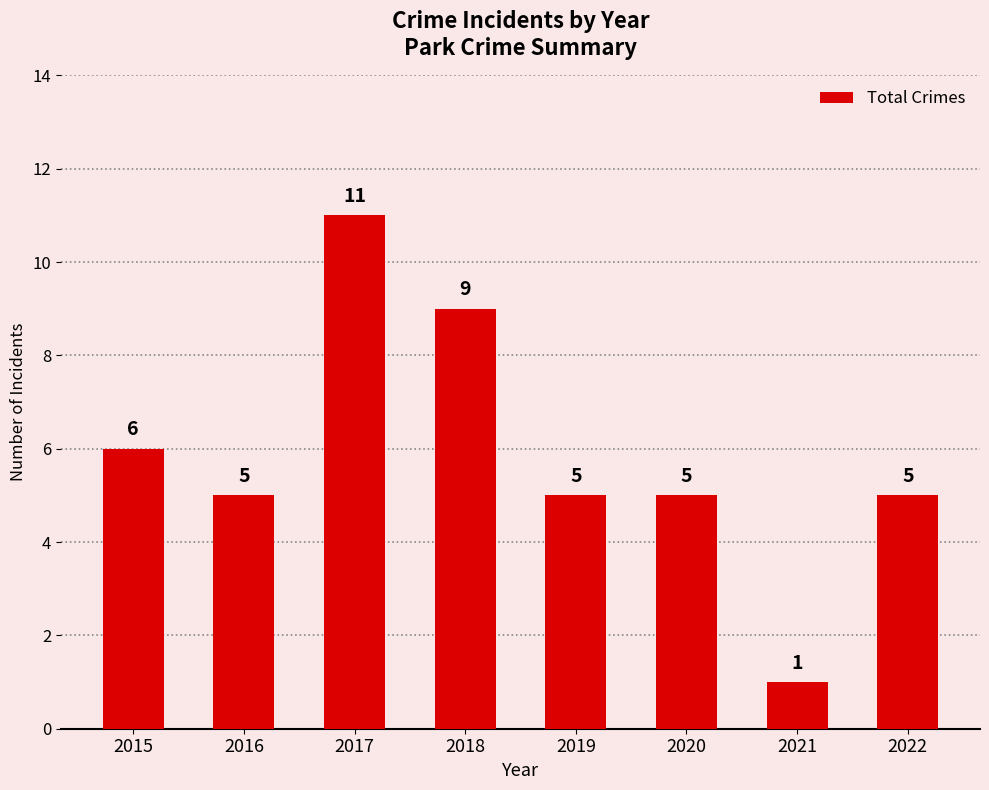

What is the difference between the values at 2022 and 2015?

1